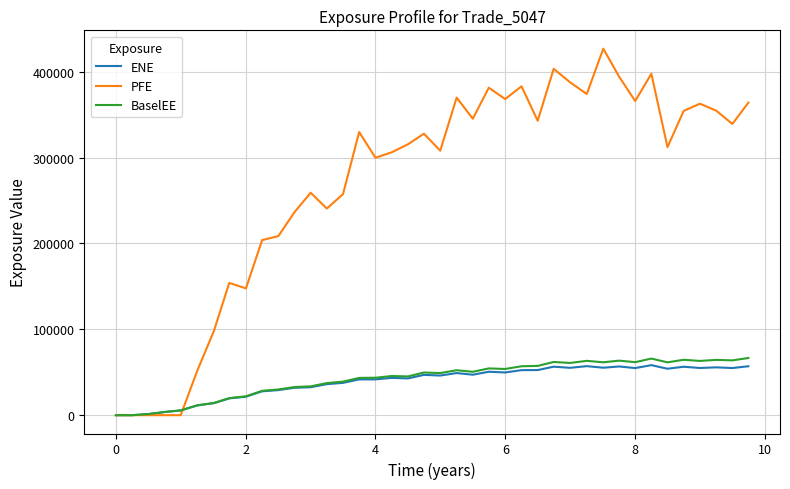

Which series has the largest total across all categories?

PFE